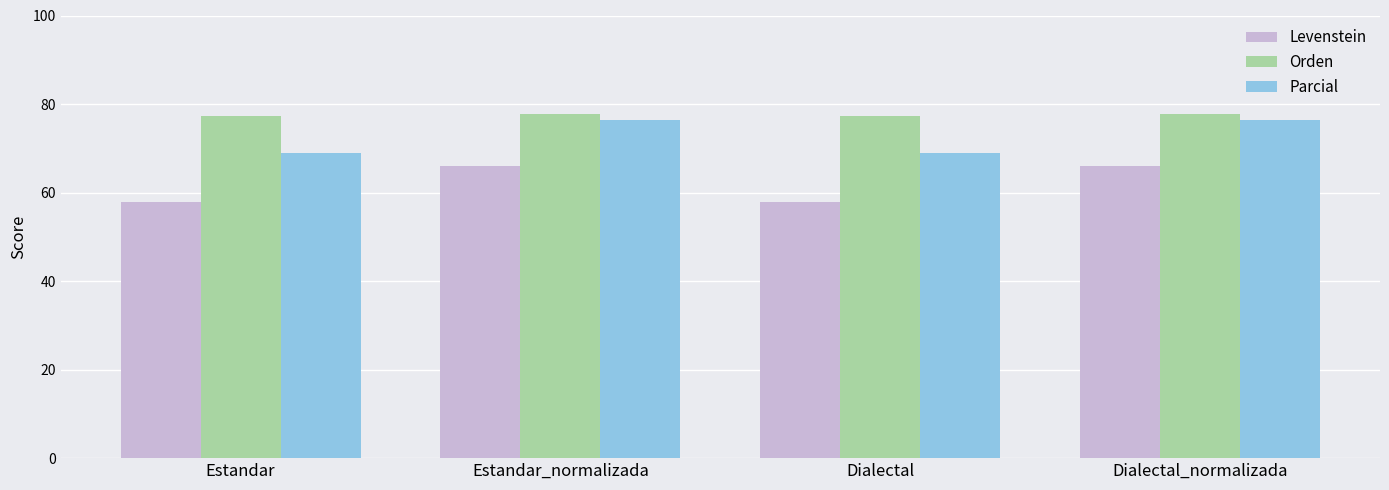

How many bars are there in total?

12